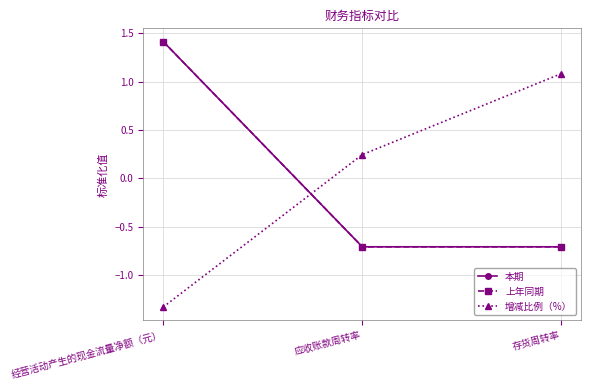

The value of 上年同期 at 经营活动产生的现金流量净额（元） is 1.4. True or false?

True